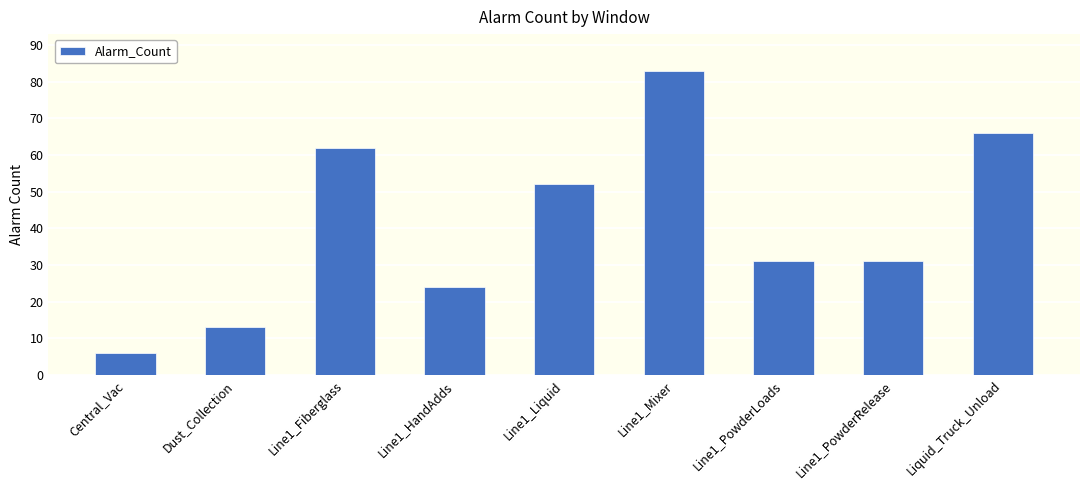

Reading left to right, extract all data points from this chart.

6	13	62	24	52	83	31	31	66